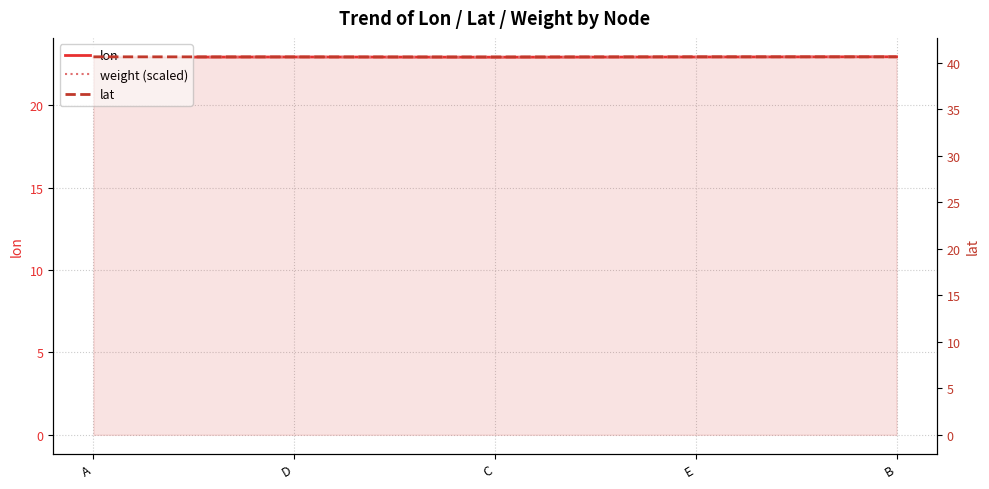

At A, list the series in order from smallest to largest.

lon, weight (scaled), lat